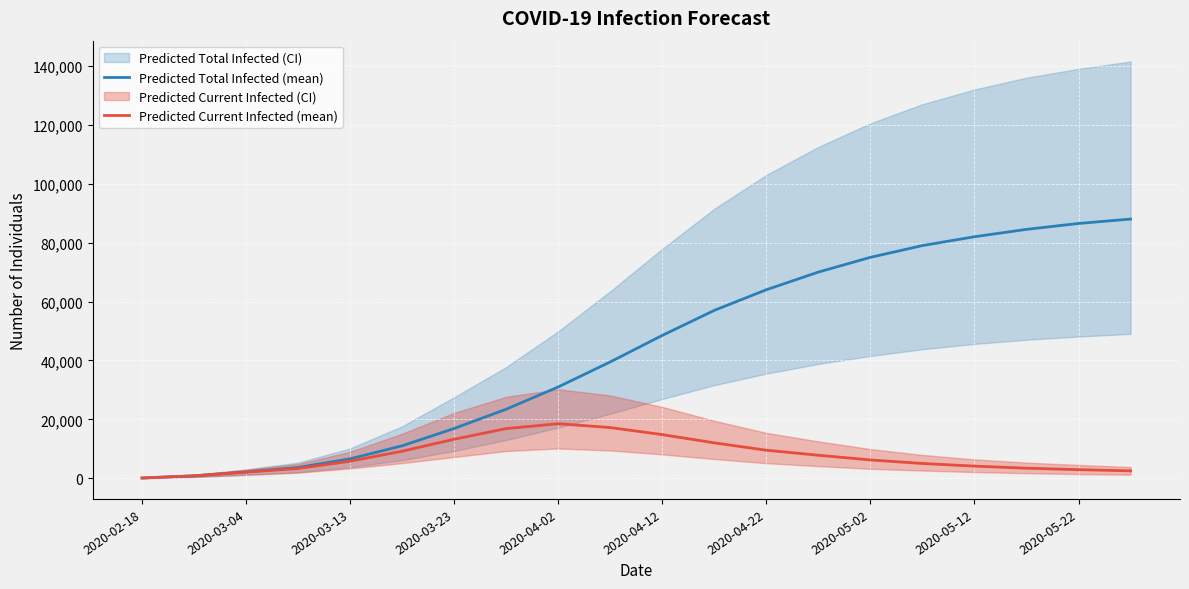

Which series has the largest range (max minus min)?

Predicted Total Infected (mean)